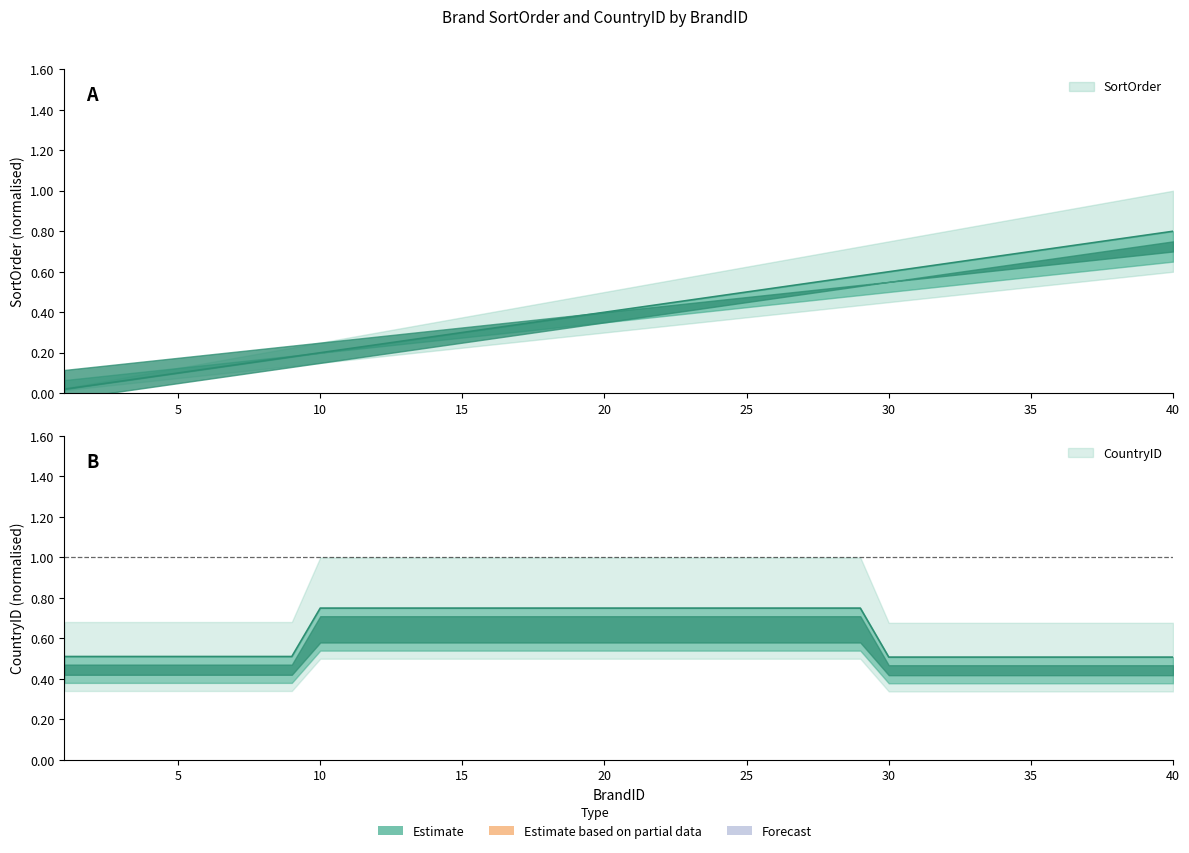

Rank the categories by CountryID value from highest to lowest.

10, 11, 12, 13, 14, 15, 16, 17, 18, 19, 20, 21, 22, 23, 24, 25, 26, 27, 28, 29, 1, 2, 3, 4, 5, 6, 7, 8, 9, 30, 31, 32, 33, 34, 35, 36, 37, 38, 39, 40